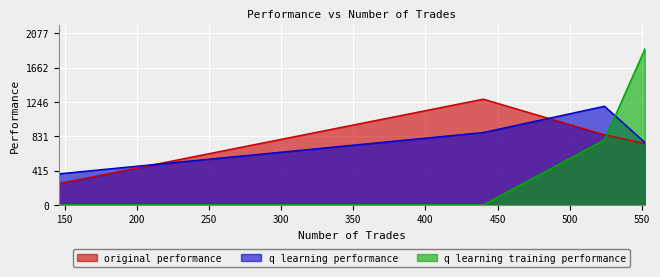

The value of q learning performance at 552 is 754.9. True or false?

True